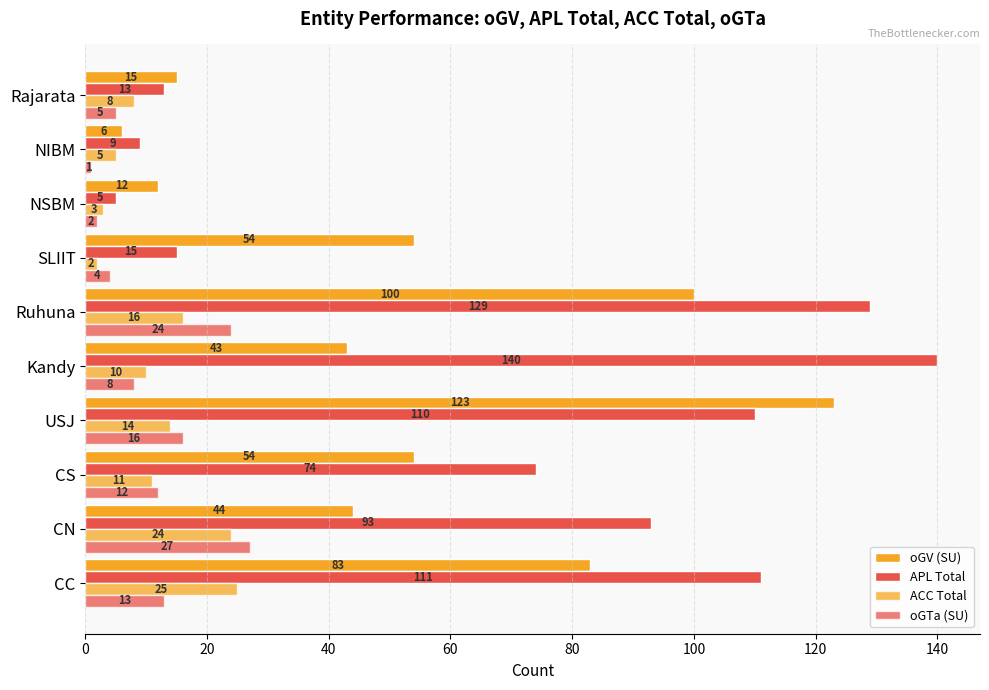

Count the number of categories in the chart.

10